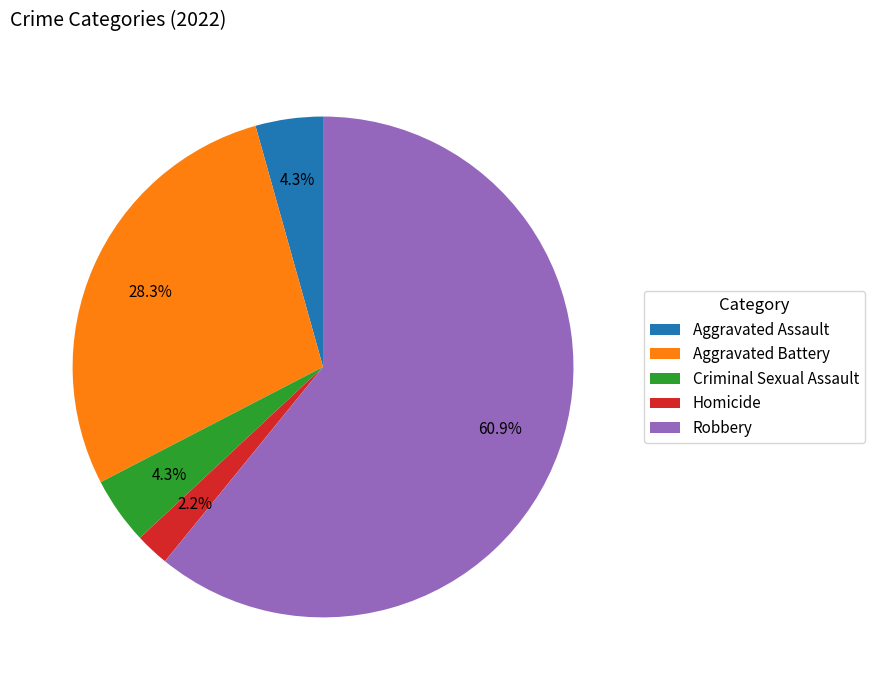

Which category has the biggest portion of the pie?

Robbery